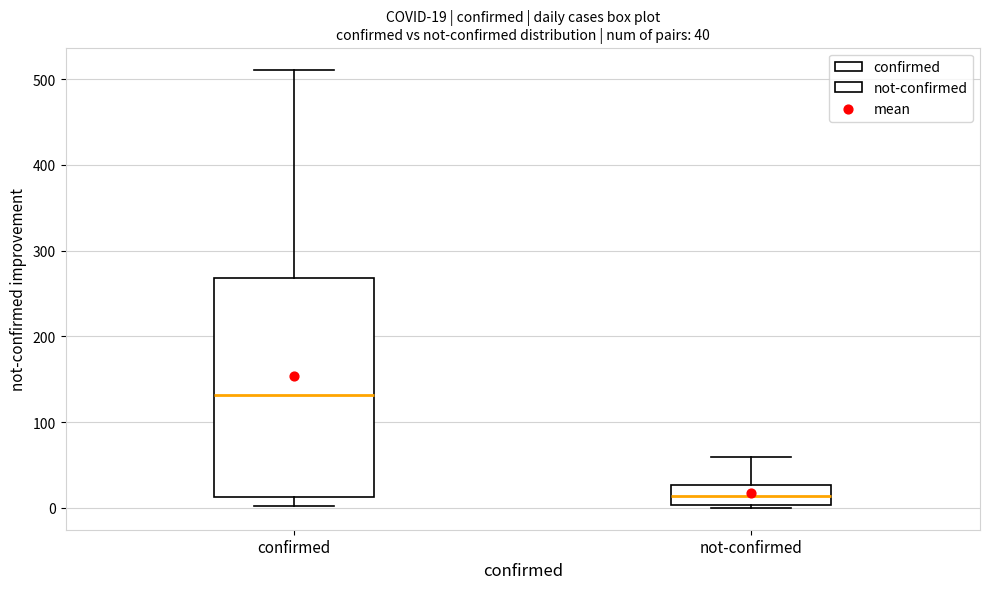

Which box has the lowest median line?

not-confirmed